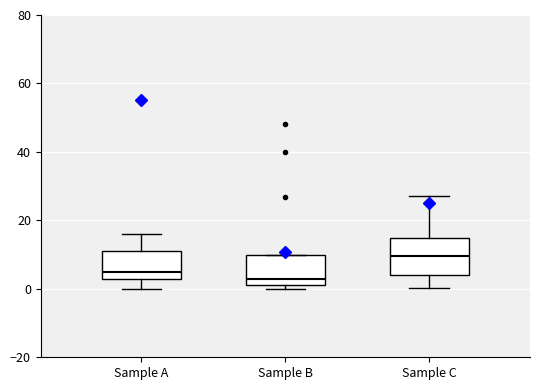

Which box is the tallest, from its lower edge to its upper edge?

Sample C